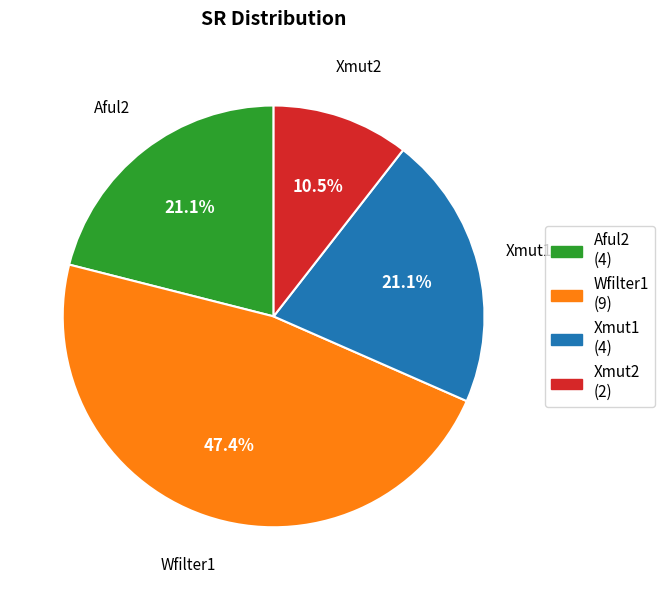

Between Aful2 and Wfilter1, which is larger?

Wfilter1